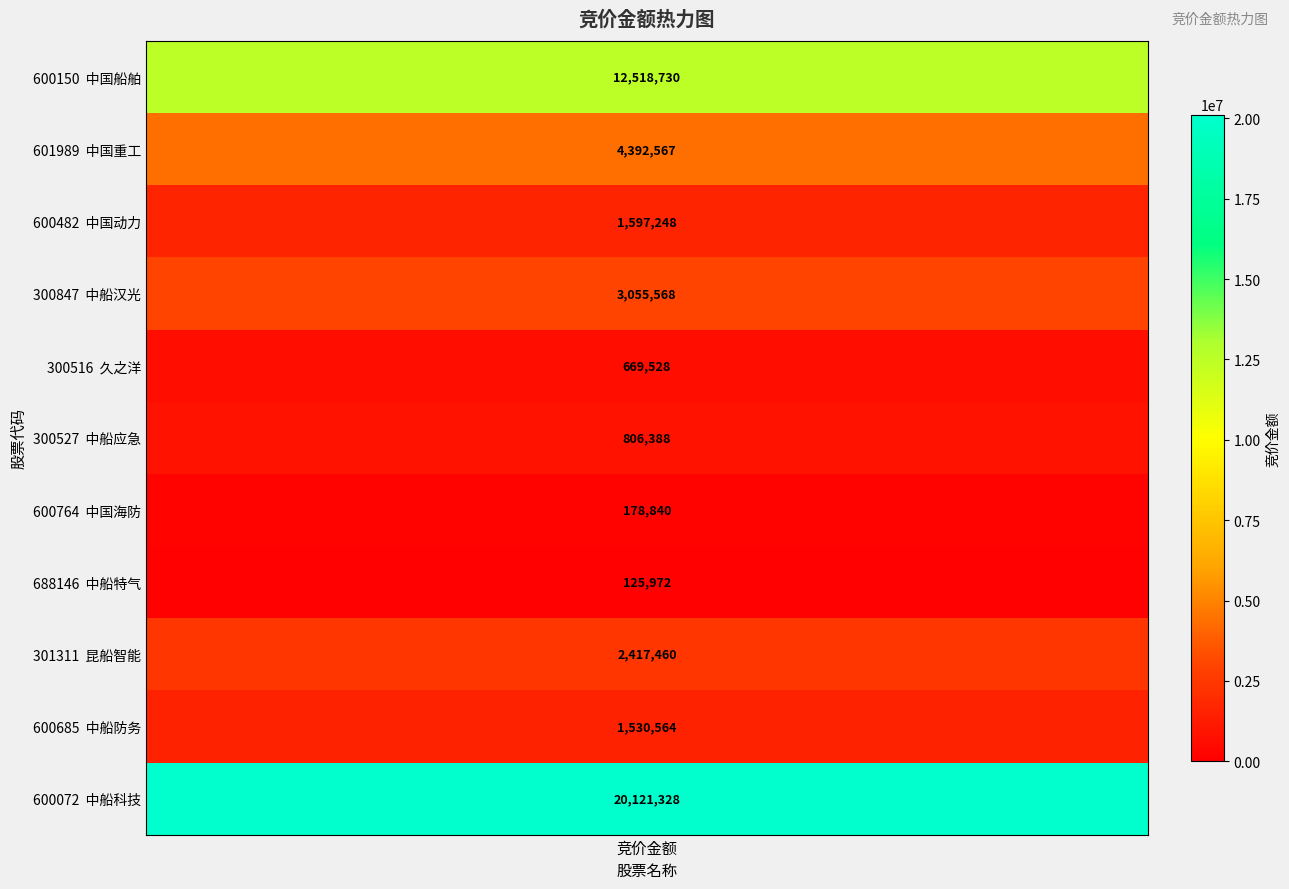

What is the change in value from 中船应急 to 中船防务?

+724176